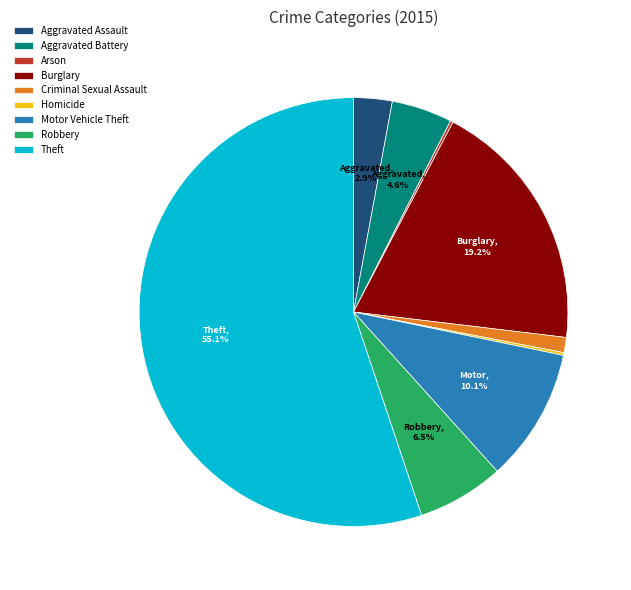

To the nearest percent, what is the difference between the Criminal Sexual Assault and Motor Vehicle Theft slice percentages?

9%